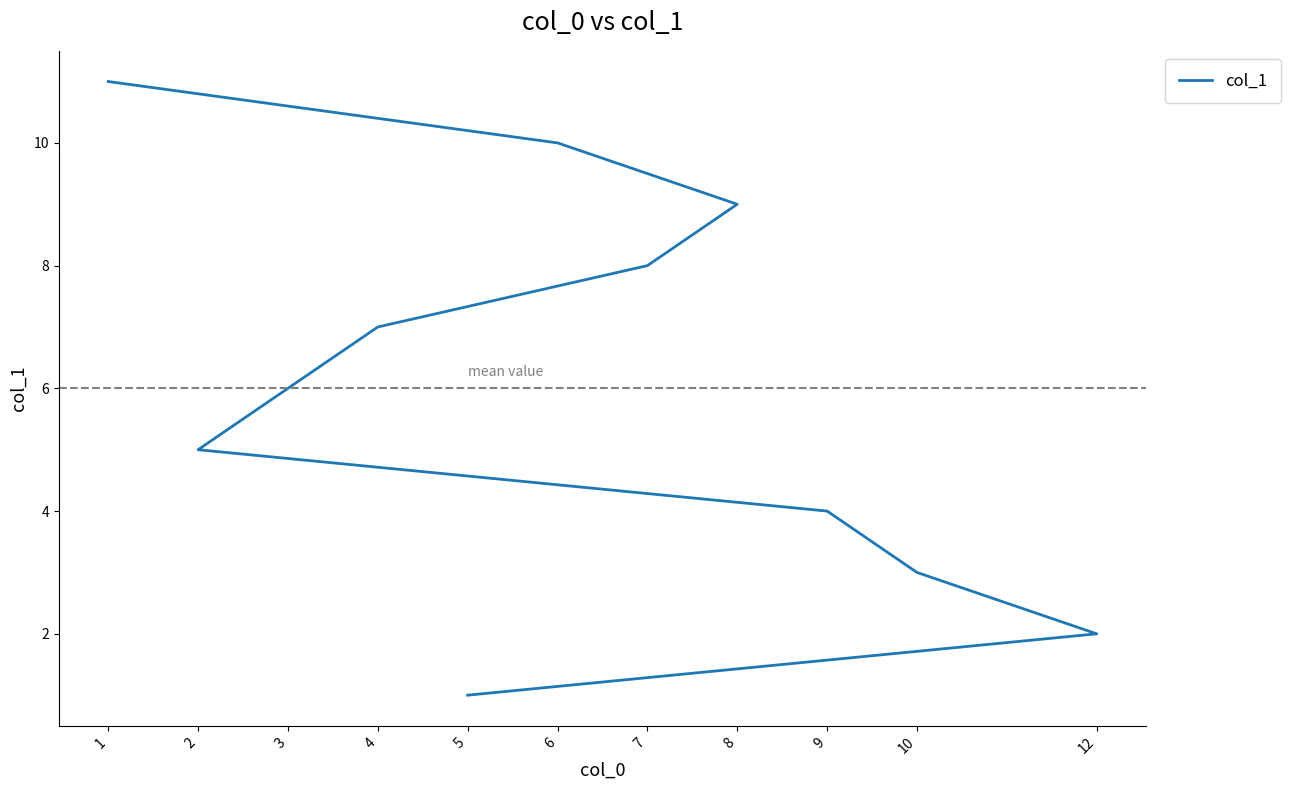

What is the change in value from 5 to 6?

+9